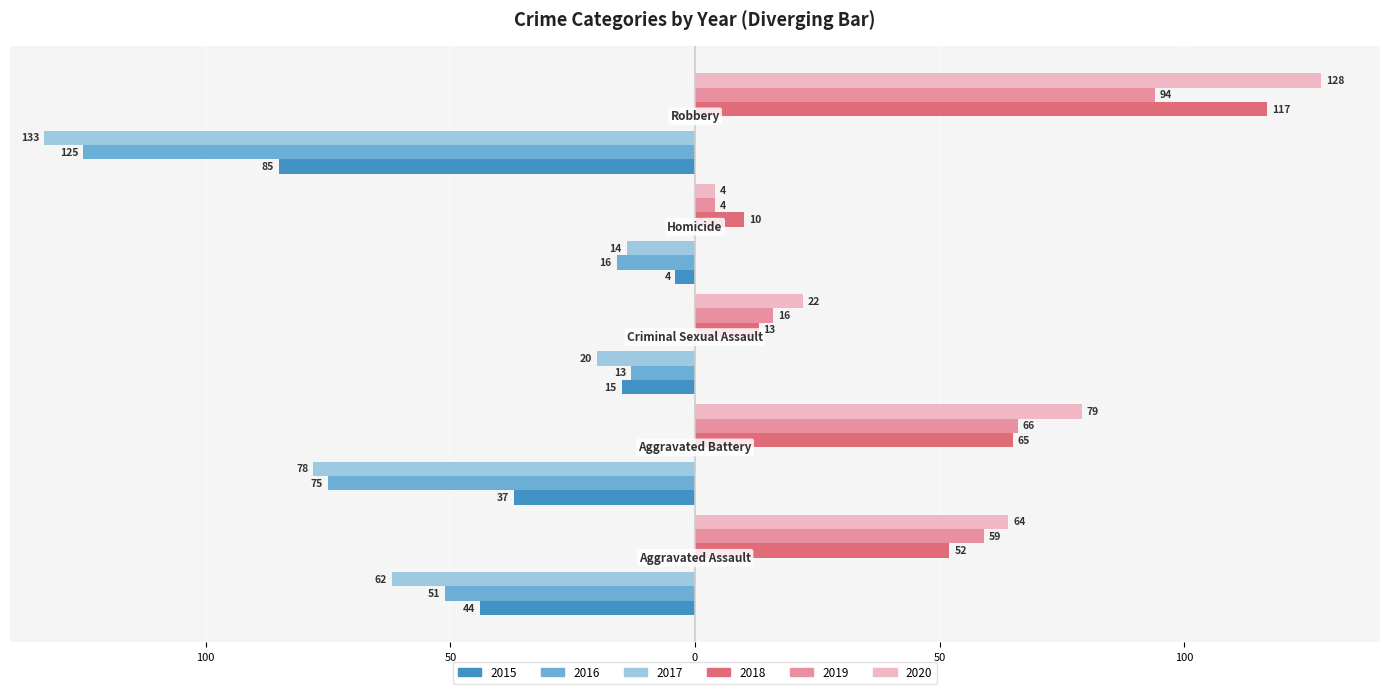

What is the difference between the second highest and minimum values in the 2019 series?

62